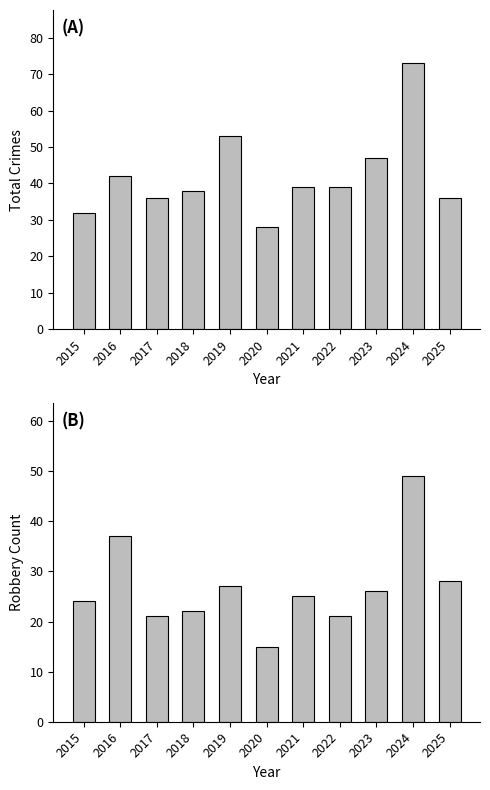

Reading left to right, list all the values displayed in this chart.

Total: 2015=32	2016=42	2017=36	2018=38	2019=53	2020=28	2021=39	2022=39	2023=47	2024=73	2025=36
Robbery: 2015=24	2016=37	2017=21	2018=22	2019=27	2020=15	2021=25	2022=21	2023=26	2024=49	2025=28